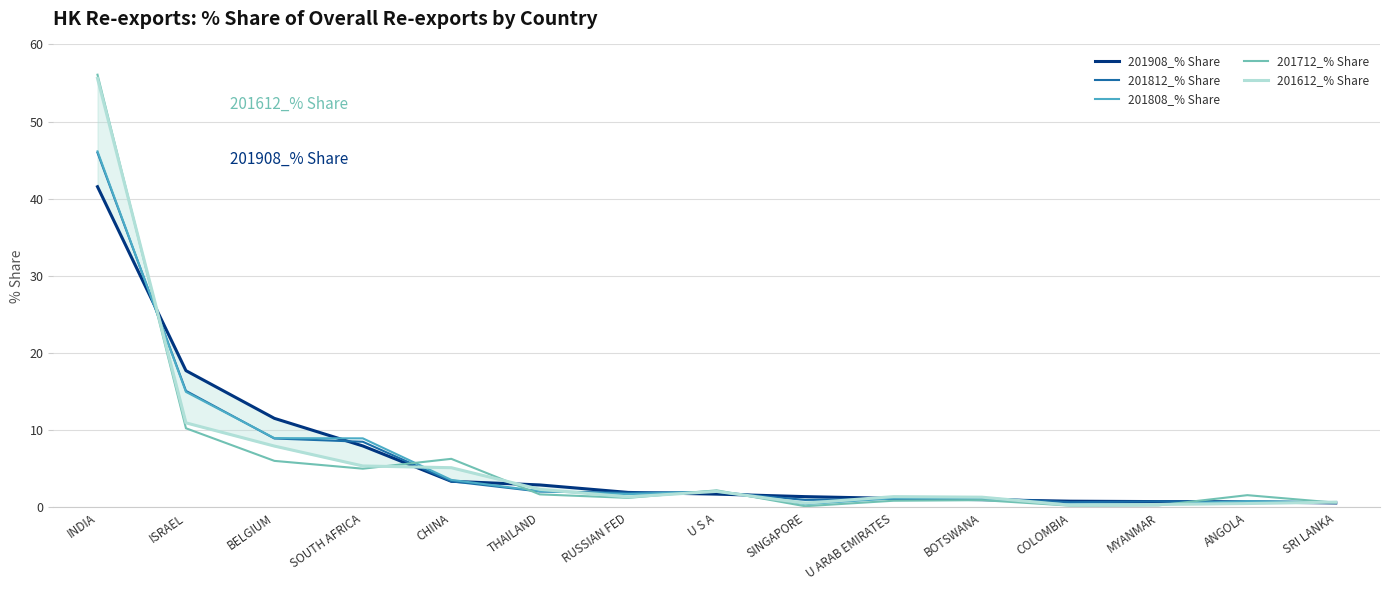

What is the label of the 7th point from the left?

RUSSIAN FED